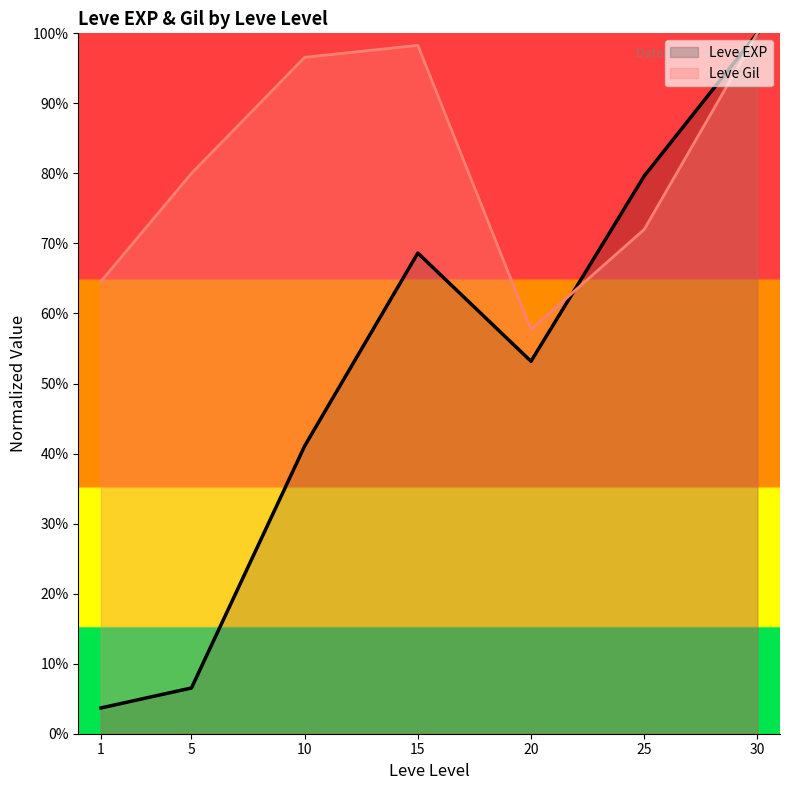

Rank the categories by Leve EXP value from highest to lowest.

30, 25, 15, 20, 10, 5, 1